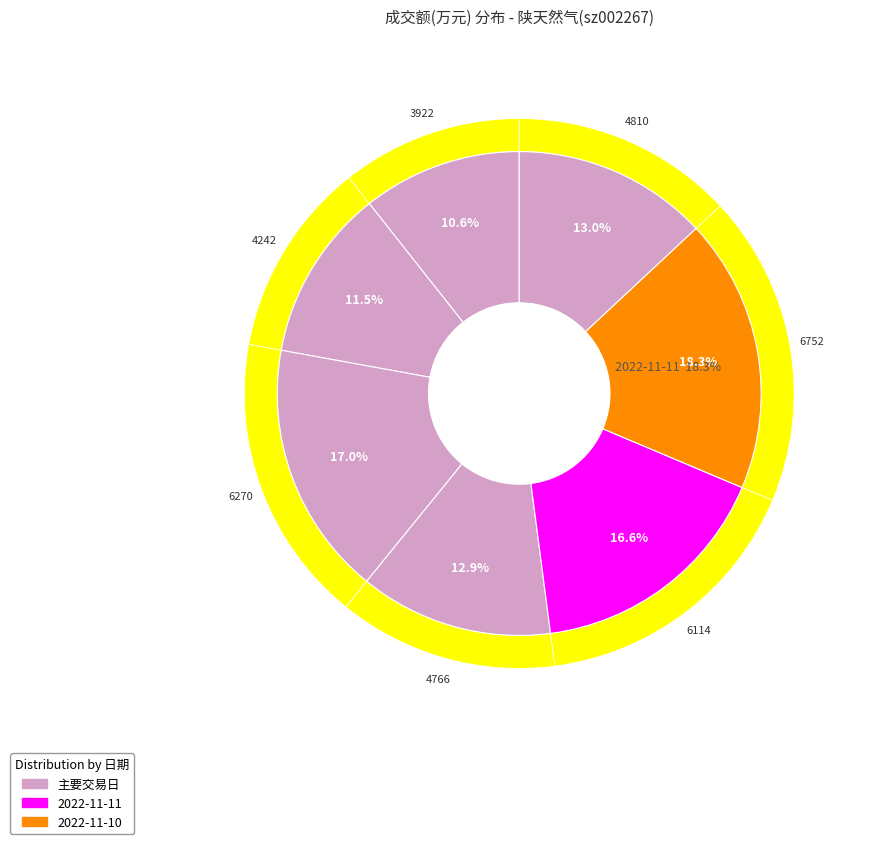

How many segments does this pie chart have?

7